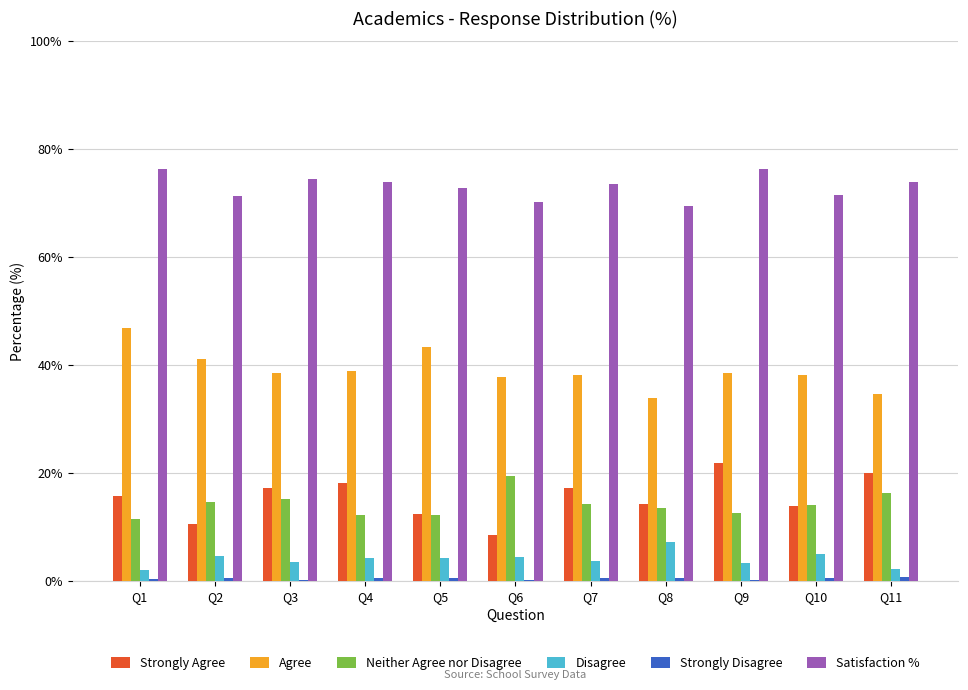

At which label does Agree reach its peak?

Q1